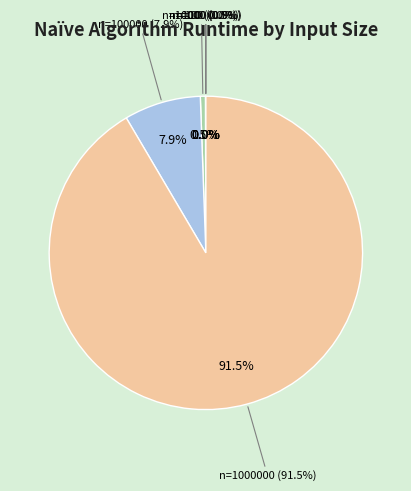

To the nearest percent, what is the difference between the largest and smallest slice percentages?

92%